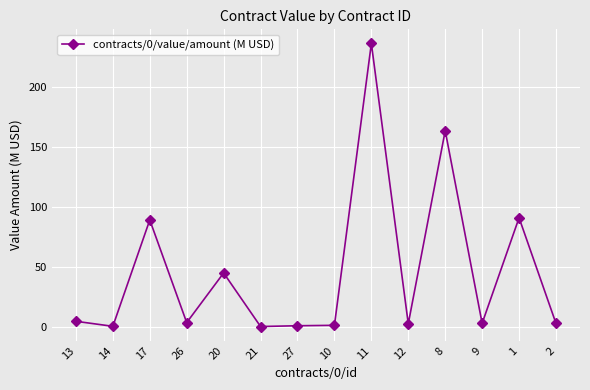

What is the value of the 4th point from the left?

3.3